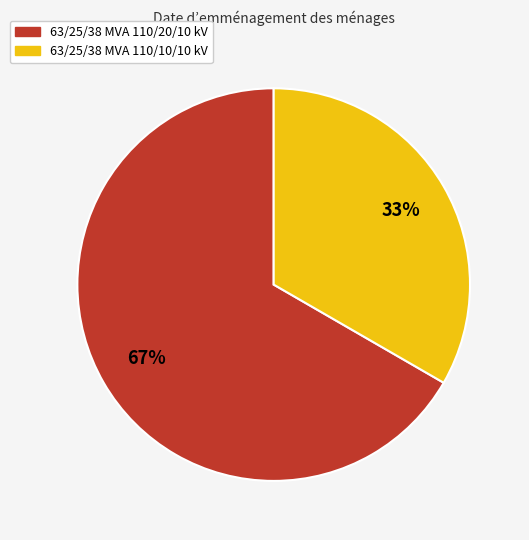

Combined, do 63/25/38 MVA 110/10/10 kV and 63/25/38 MVA 110/20/10 kV account for over 50%?

Yes